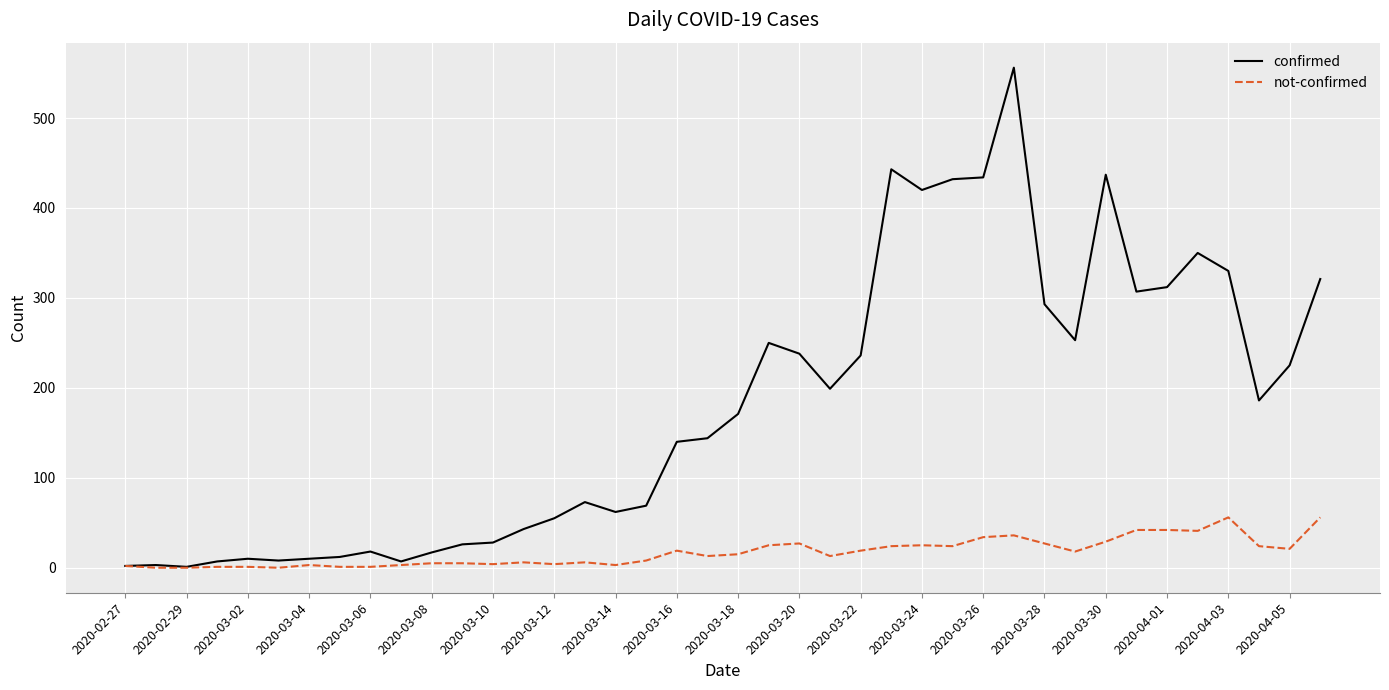

What is the maximum value shown in the chart?

556